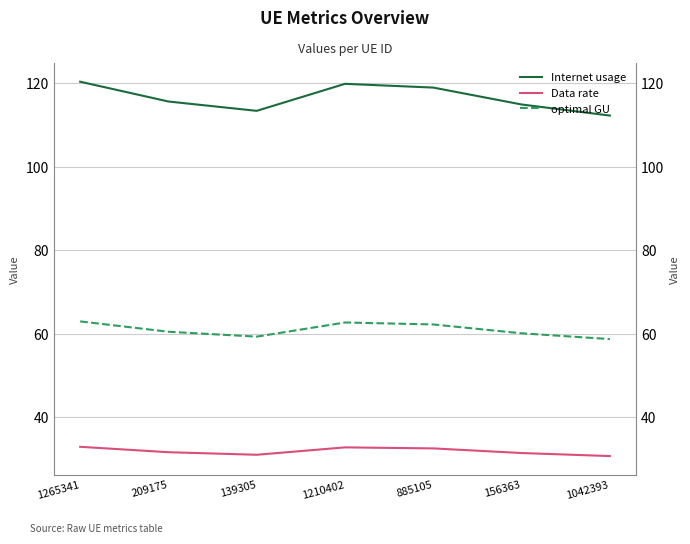

What is the sum of all Data rate values?

223.4